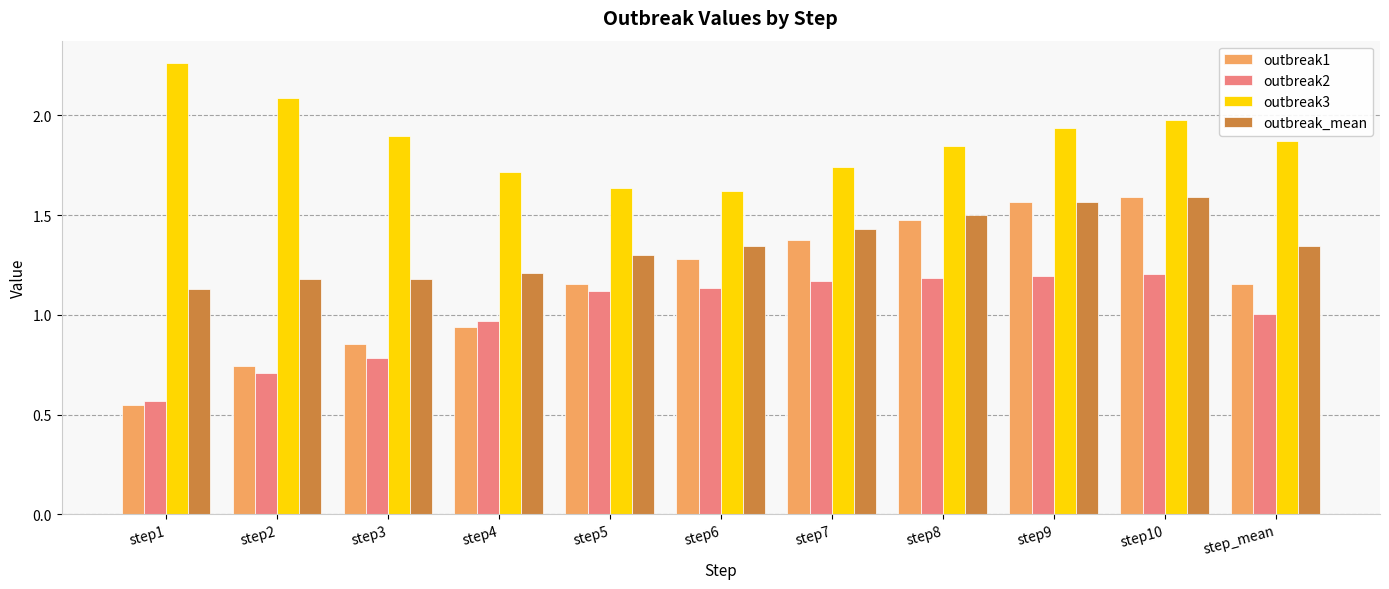

At which label is outbreak2 closest to 0?

step1